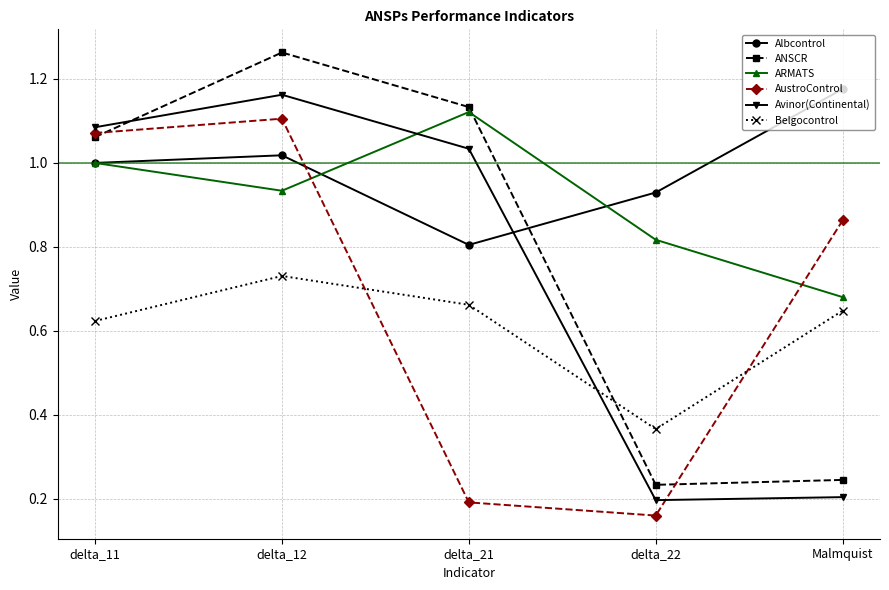

What is the total value across all series at delta_22?

2.7